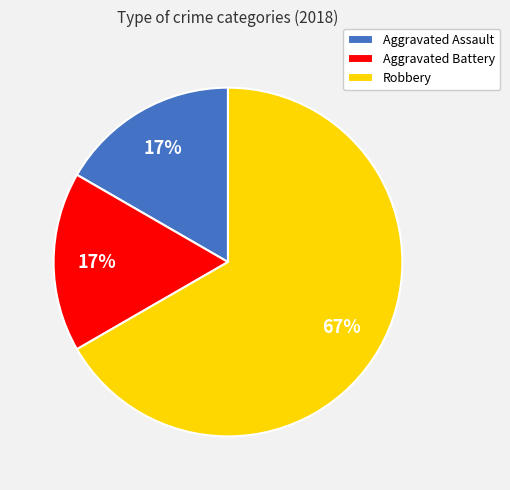

Which has a higher value, Robbery or Aggravated Assault?

Robbery